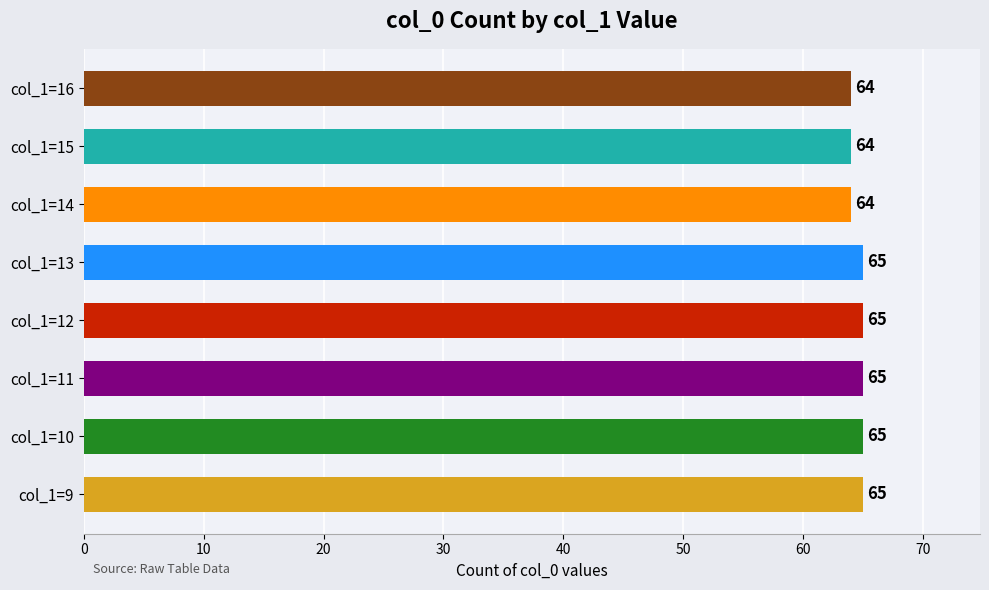

Which has a higher value, col_1=16 or col_1=9?

col_1=9